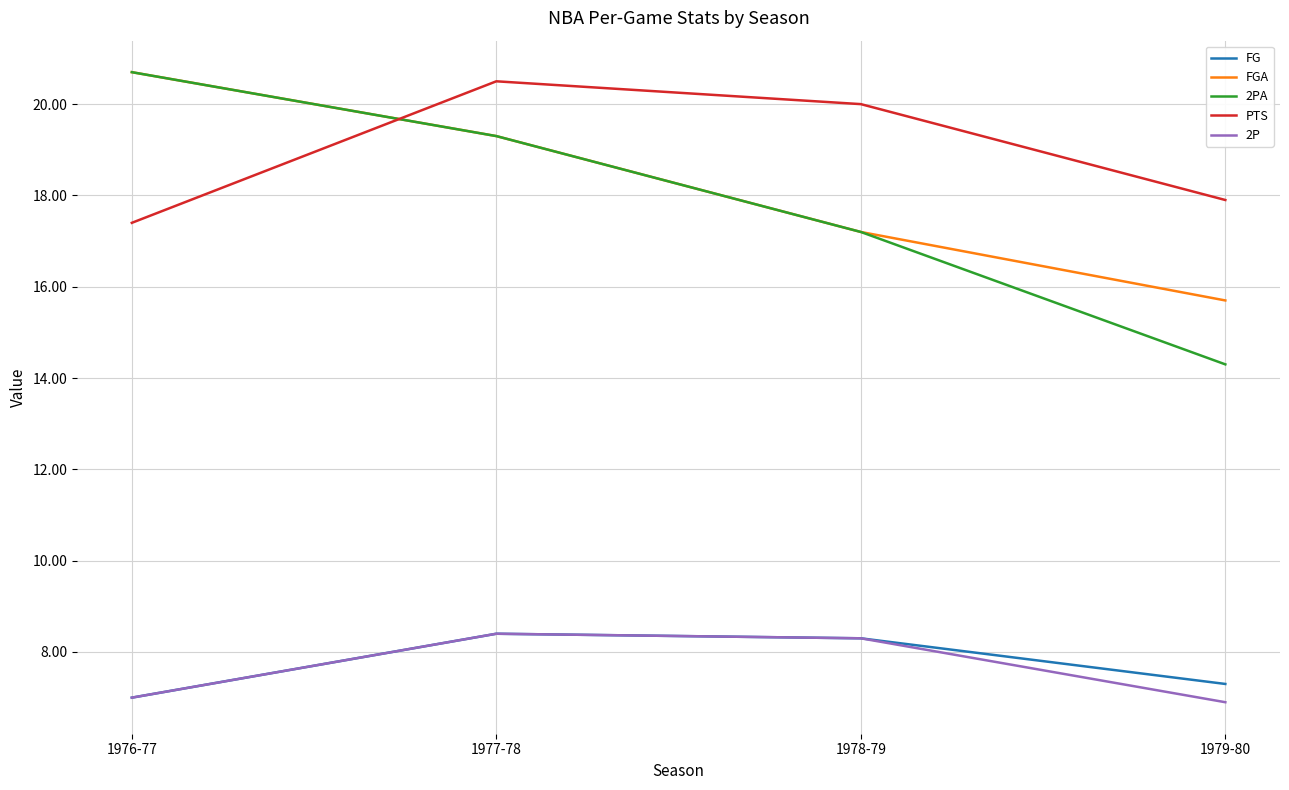

Is the value of FGA at 1977-78 greater than the value of 2PA at 1979-80?

Yes